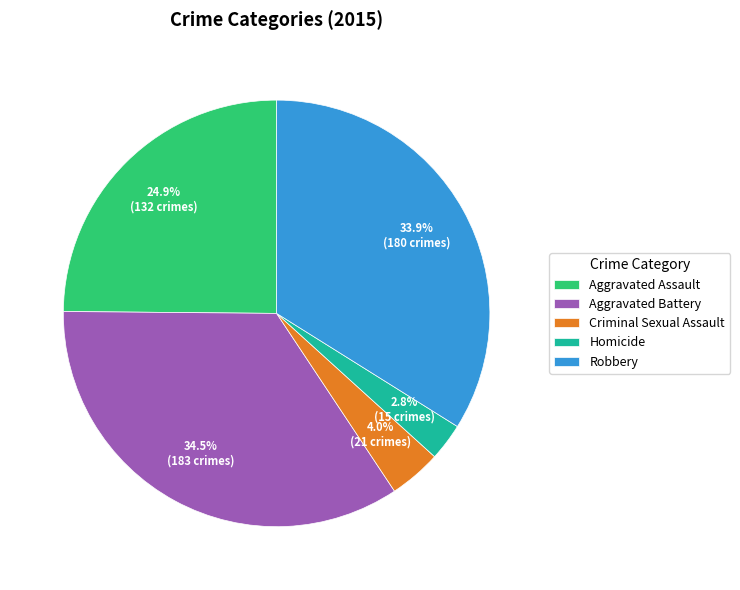

How many slices are in this pie chart?

5